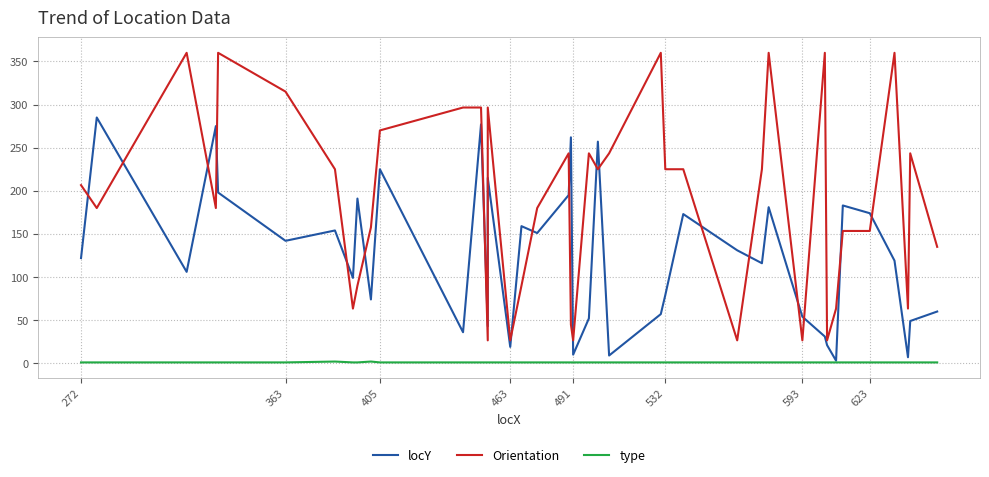

Which series has the largest range (max minus min)?

Orientation